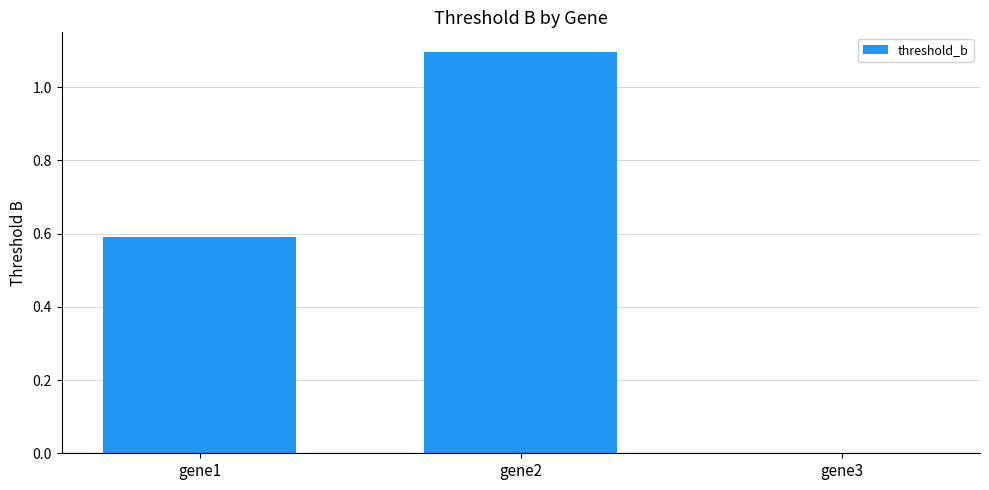

Reading left to right, list all the values displayed in this chart.

0.6	1.1	0.0